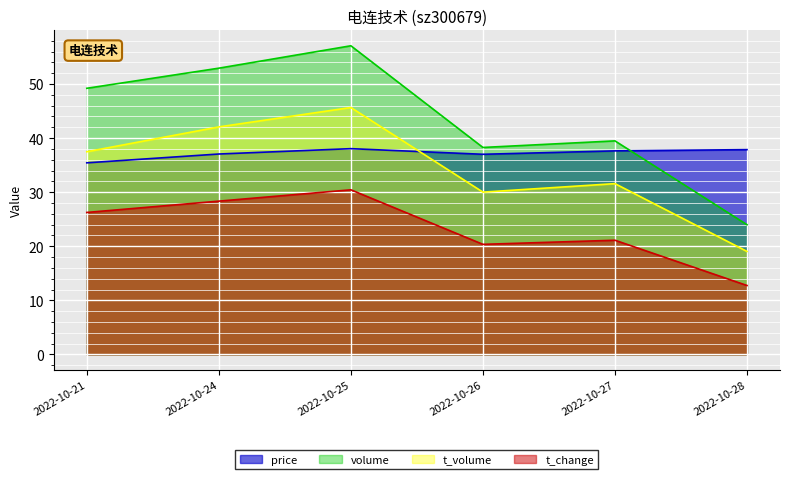

Rank the series at 2022-10-21 from highest to lowest value.

volume, t_volume, price, t_change